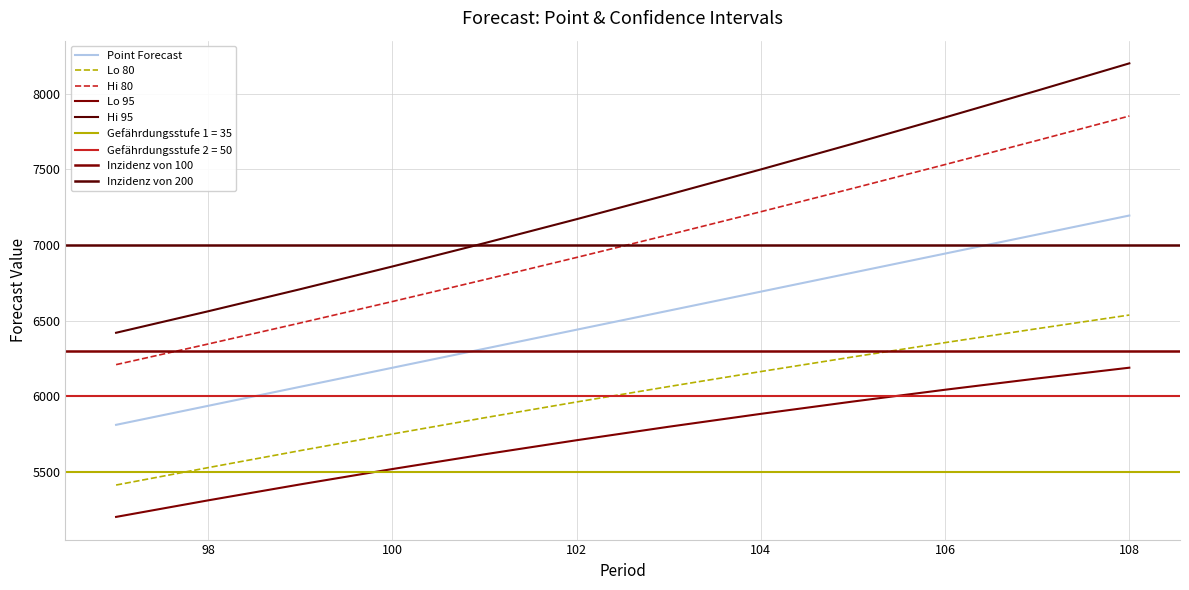

True or false: Point Forecast and Lo 95 cross at least once.

False